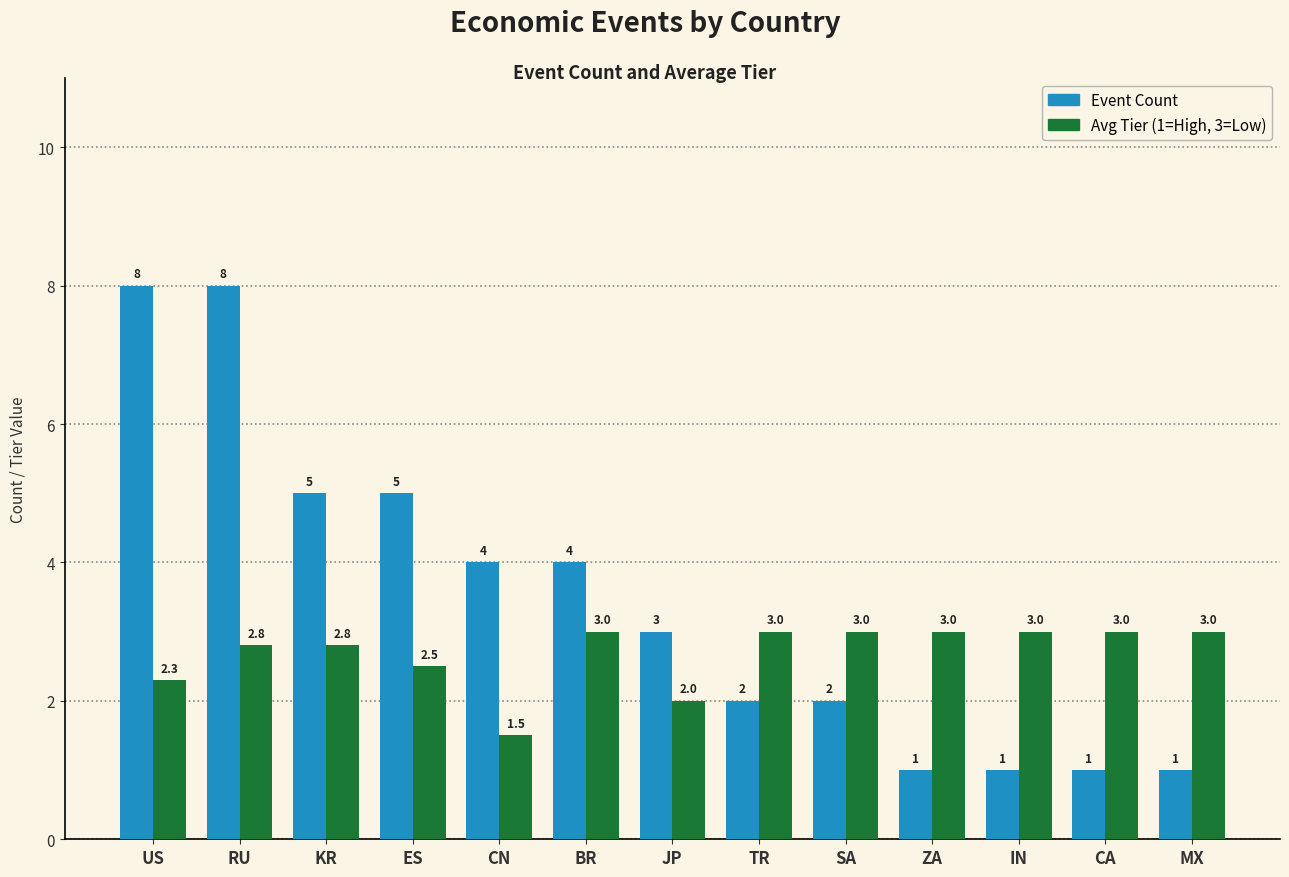

What is the total value across all series at IN?

4.0